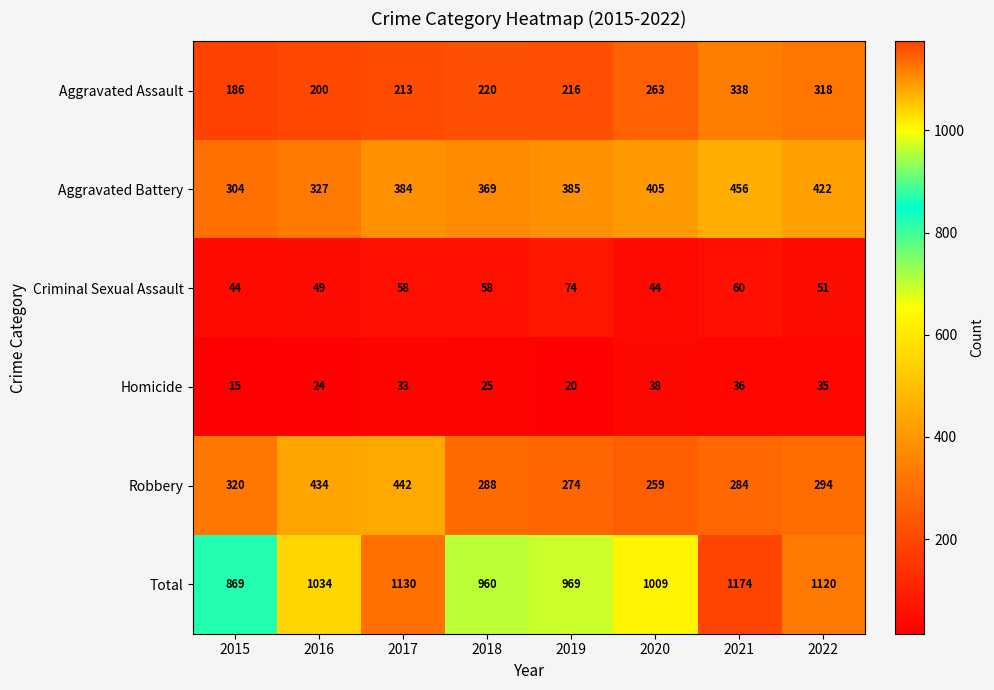

The Aggravated Battery series shows 316 at 2021. True or false?

False